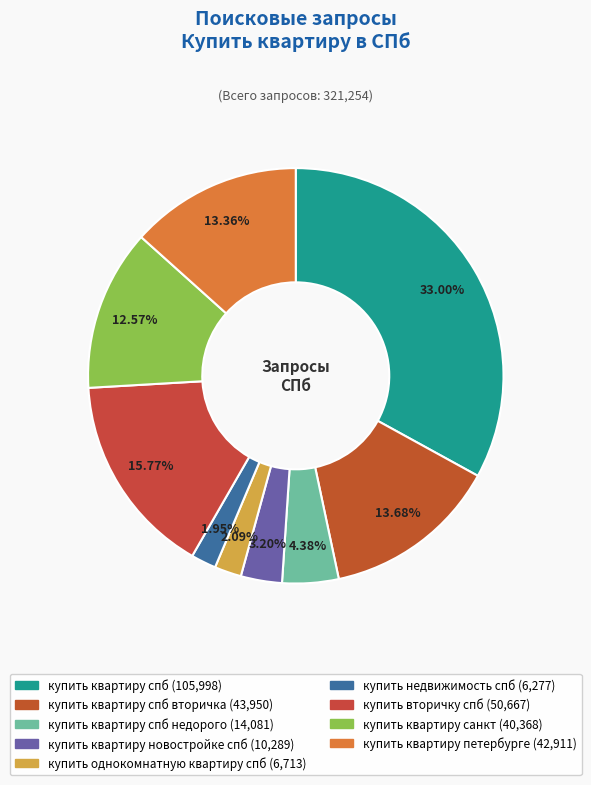

How many segments does this pie chart have?

9